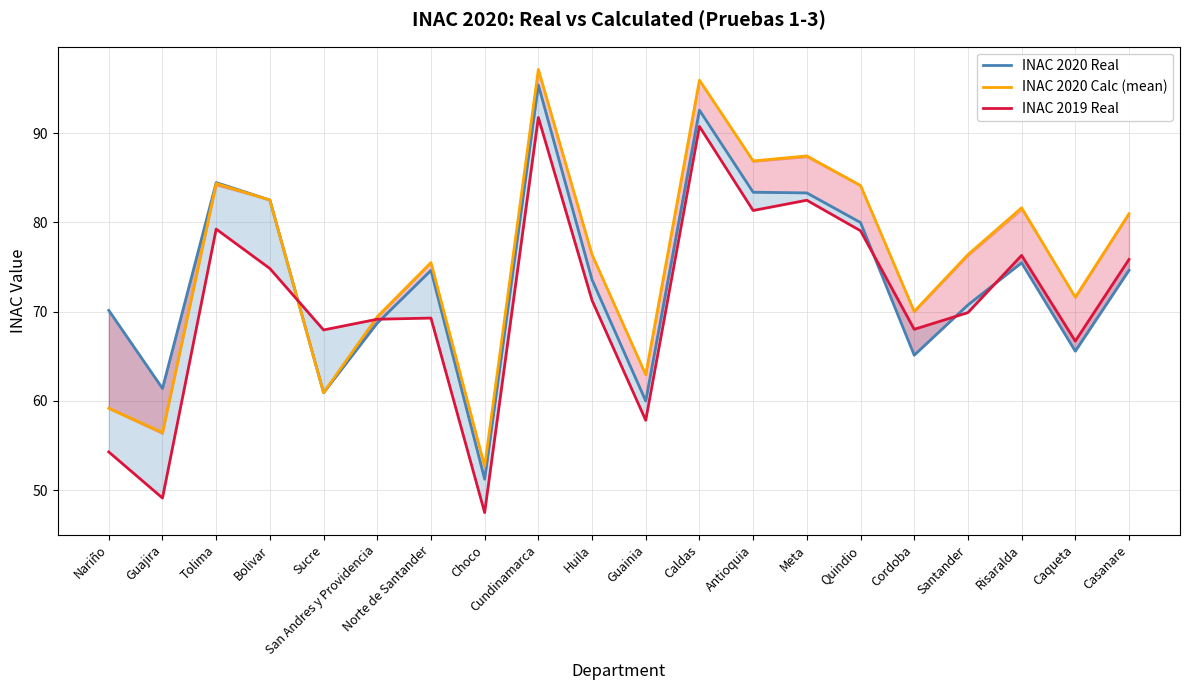

What is the sum of the INAC 2020 Real values at Huila and Bolivar?

156.1